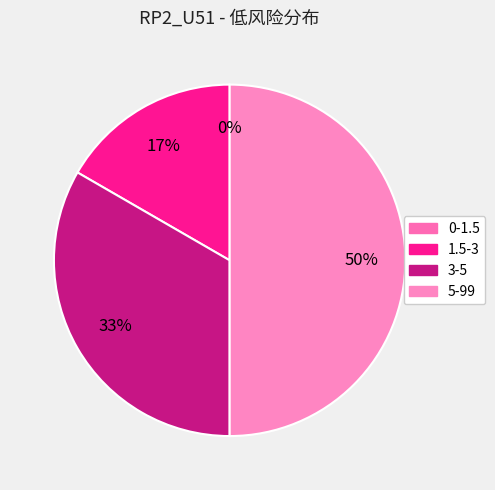

Does 3-5 account for over 50% of the chart?

No